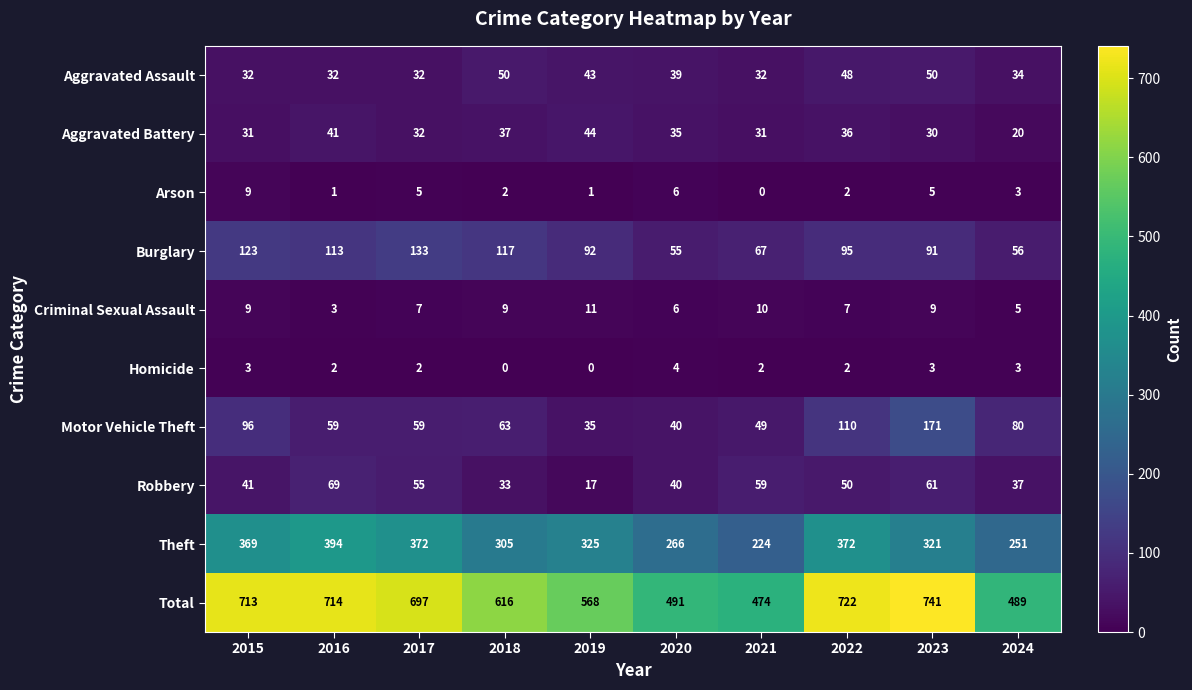

At which category is the sum across all series the highest?

2023